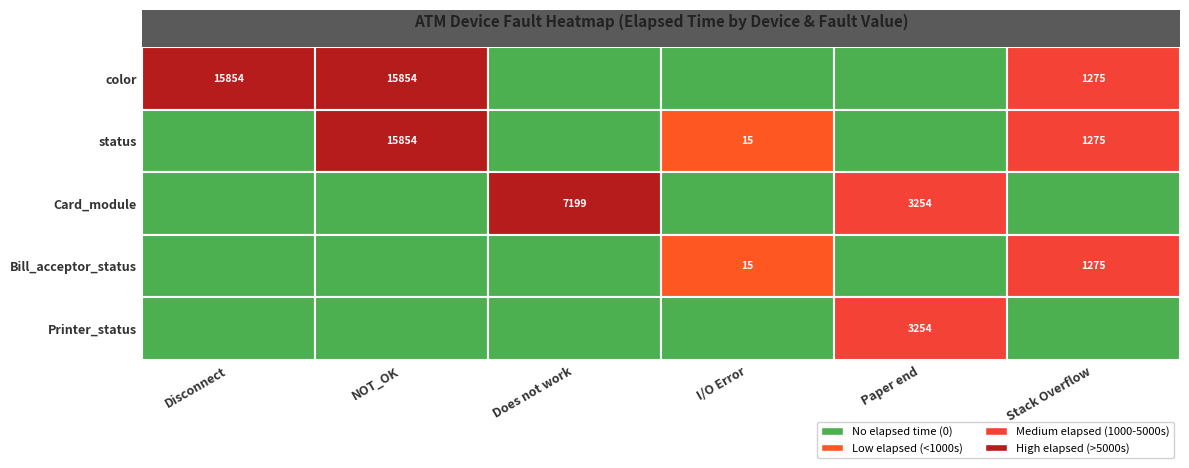

What is the difference between the highest and lowest values at Paper end?

3254